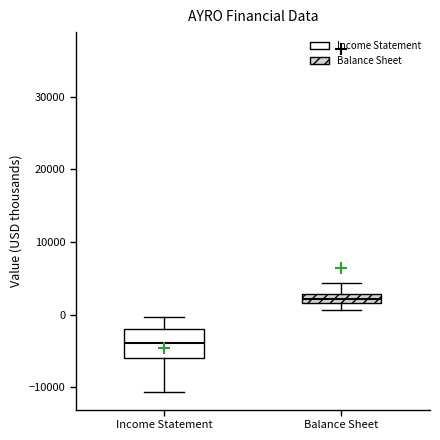

Which box's median line is the lowest?

Income Statement